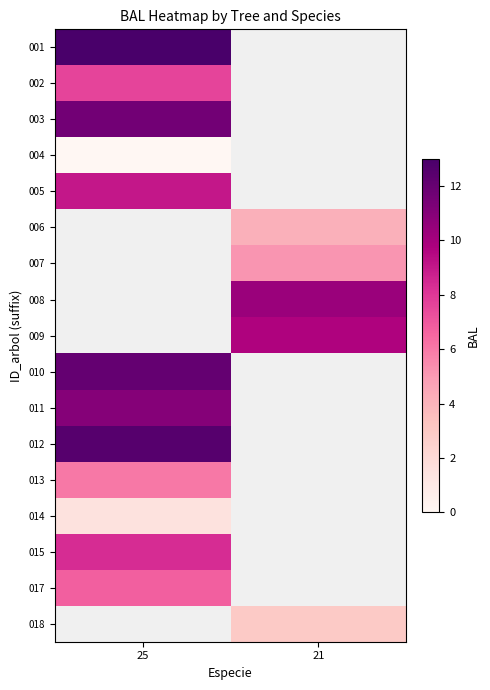

Rank the categories by 018 value from highest to lowest.

25, 21